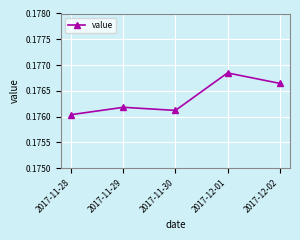

The chart shows a value of 0.3 at 2017-11-30. True or false?

False